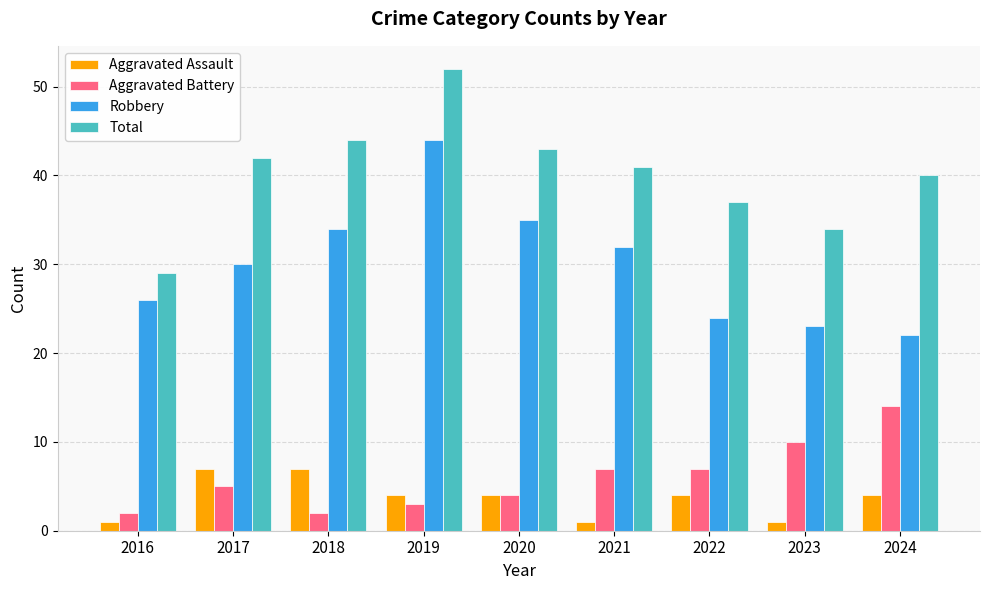

What is the maximum value for Aggravated Battery?

14